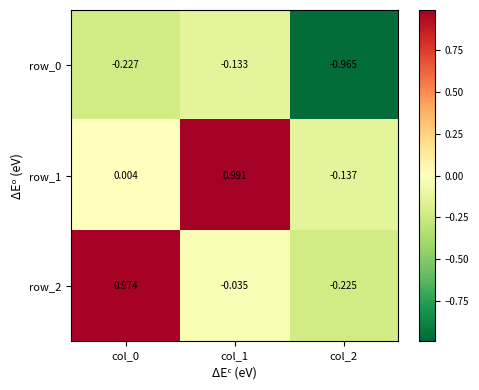

What is the difference between the row_2 values at col_1 and col_2?

0.2